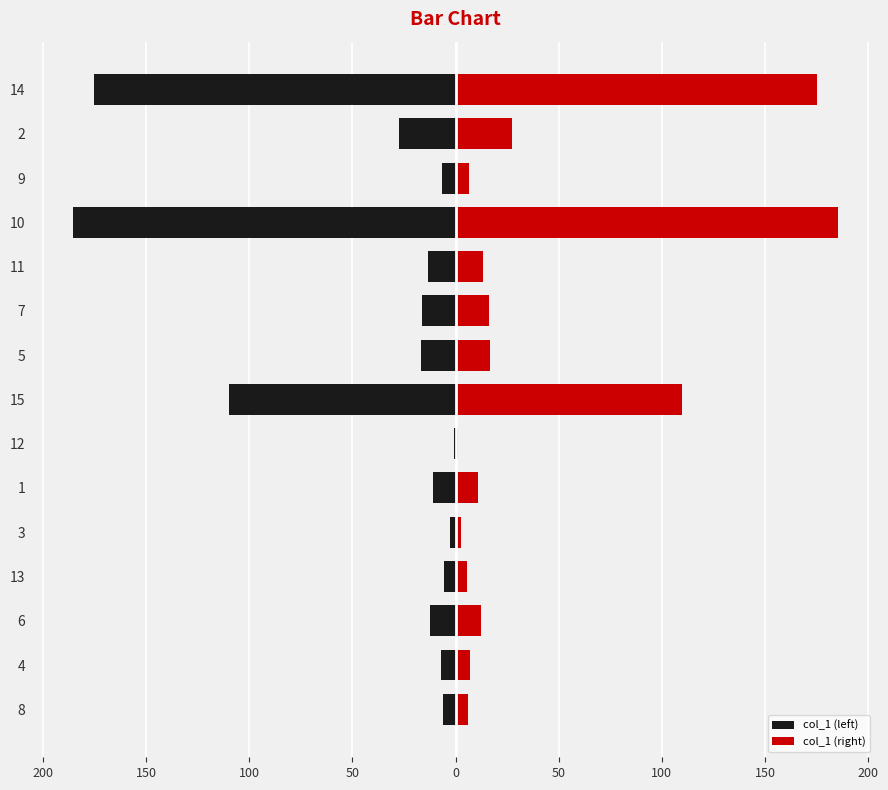

What is the difference between the maximum and minimum values in the col_1 (left) series?

184.2